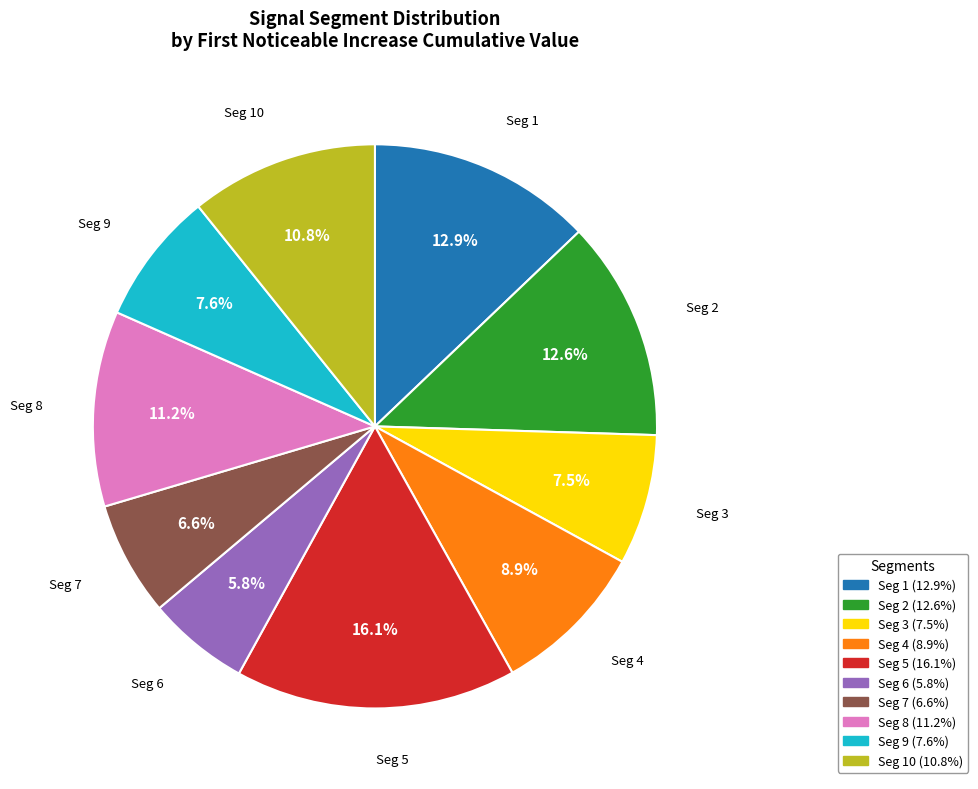

How many segments does this pie chart have?

10